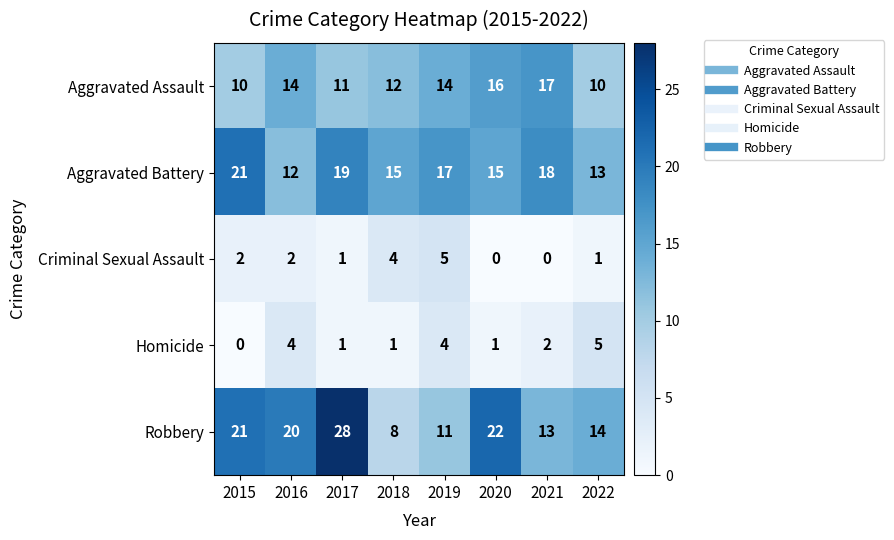

What is the spread (max minus min) of values at 2022?

13